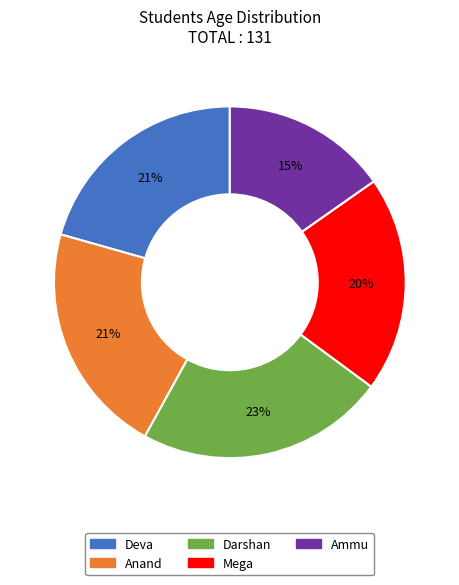

Which category has the smallest portion of the pie?

Ammu